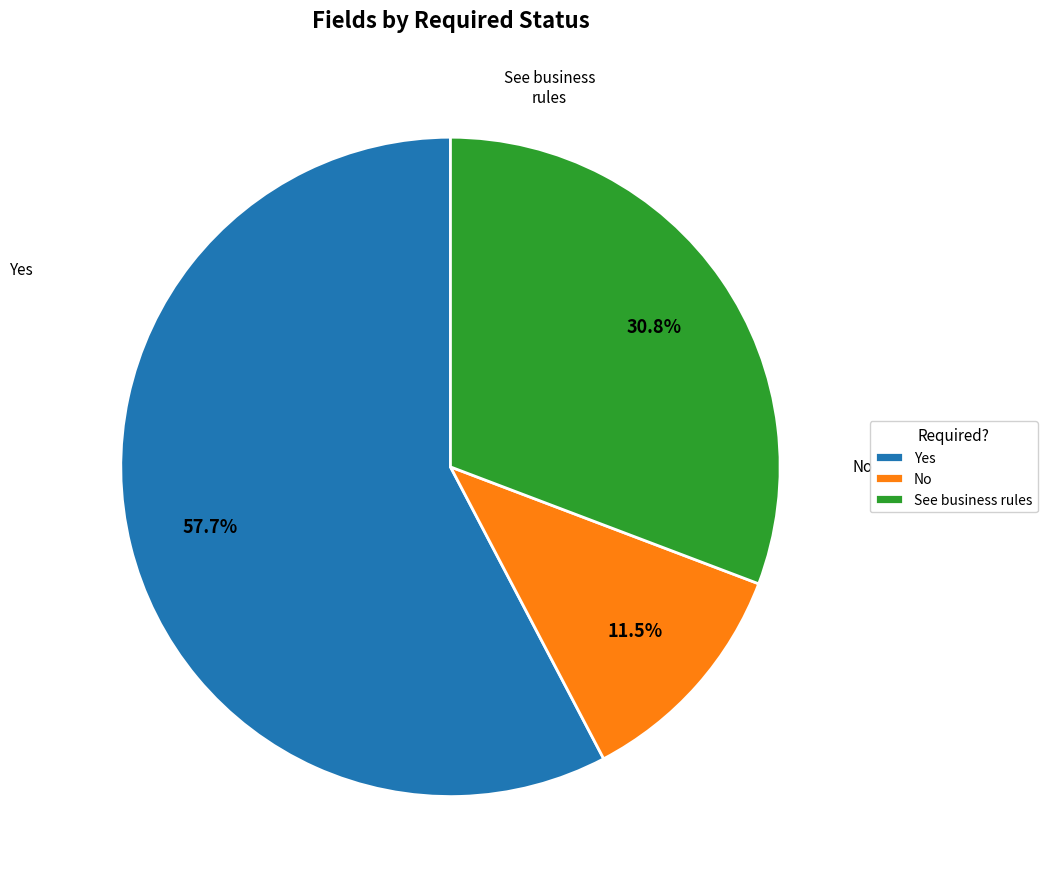

Which category has the biggest portion of the pie?

Yes